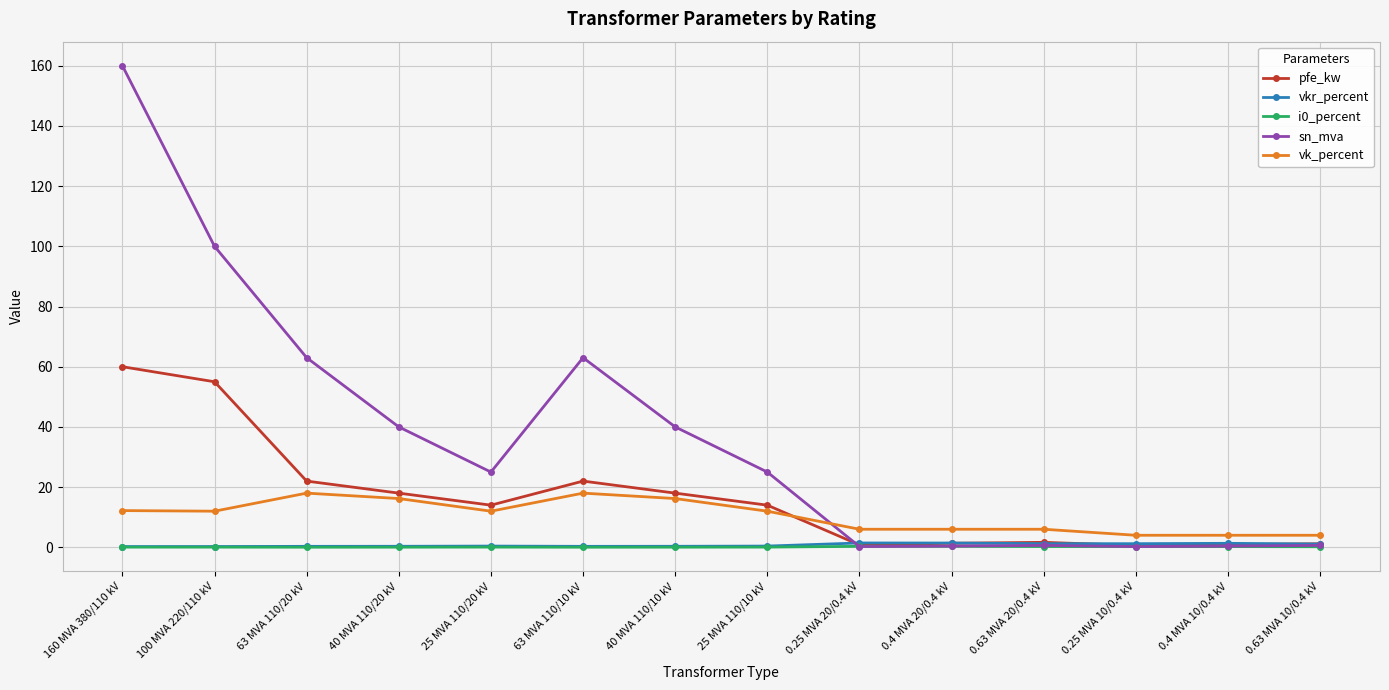

What is the total value across all series at 25 MVA 110/10 kV?

51.5